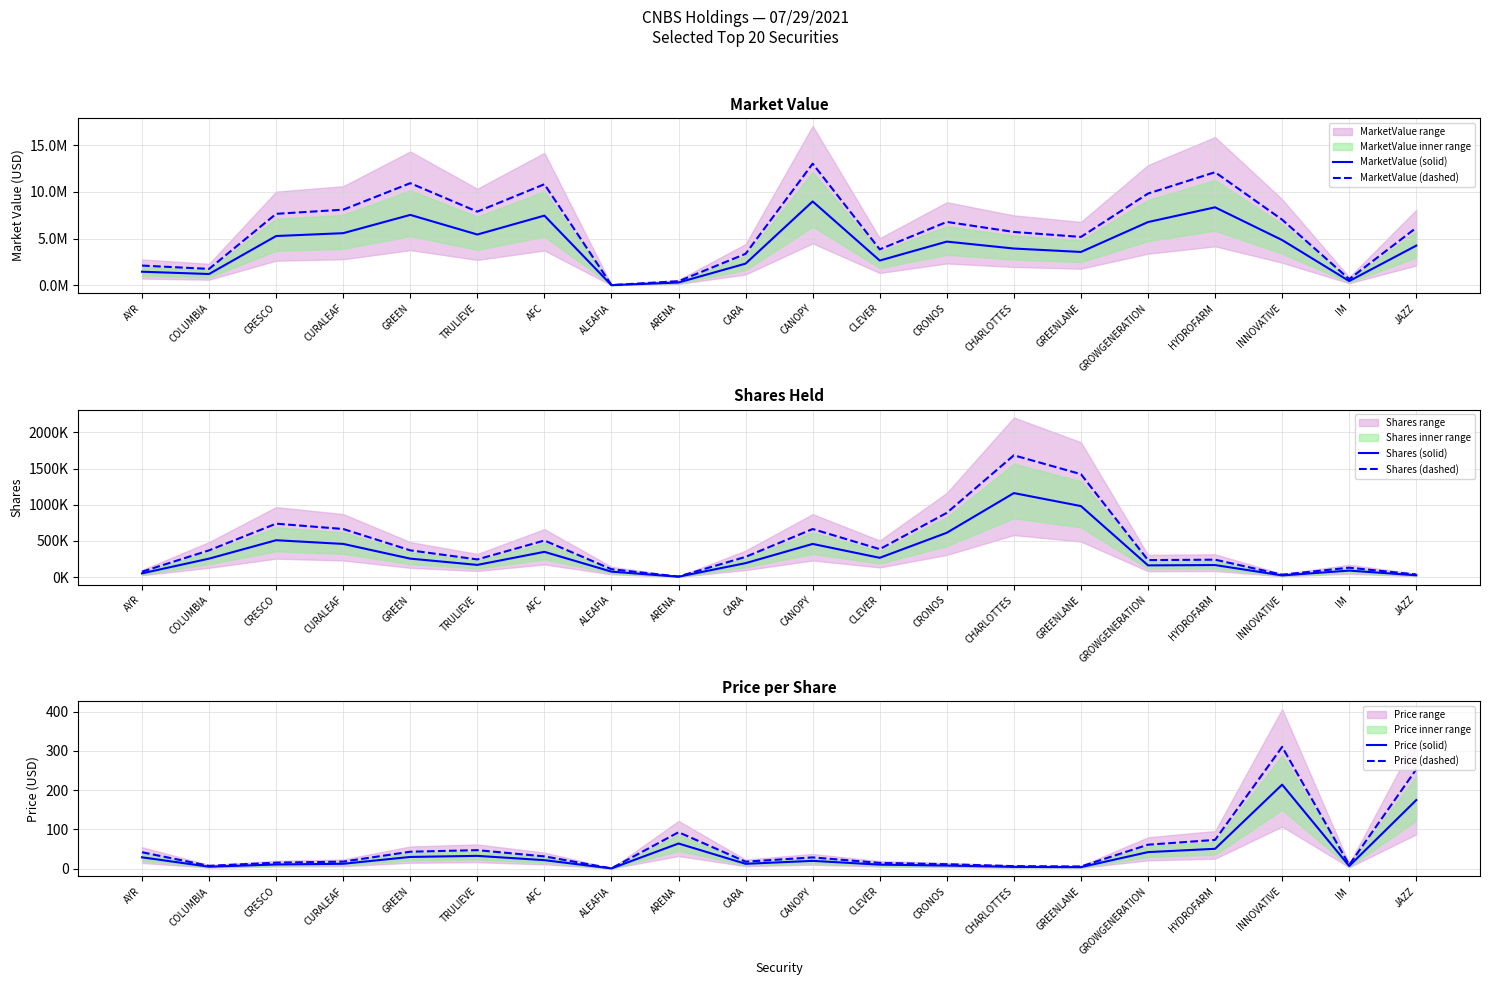

Is this an area chart (filled region under the line)?

No